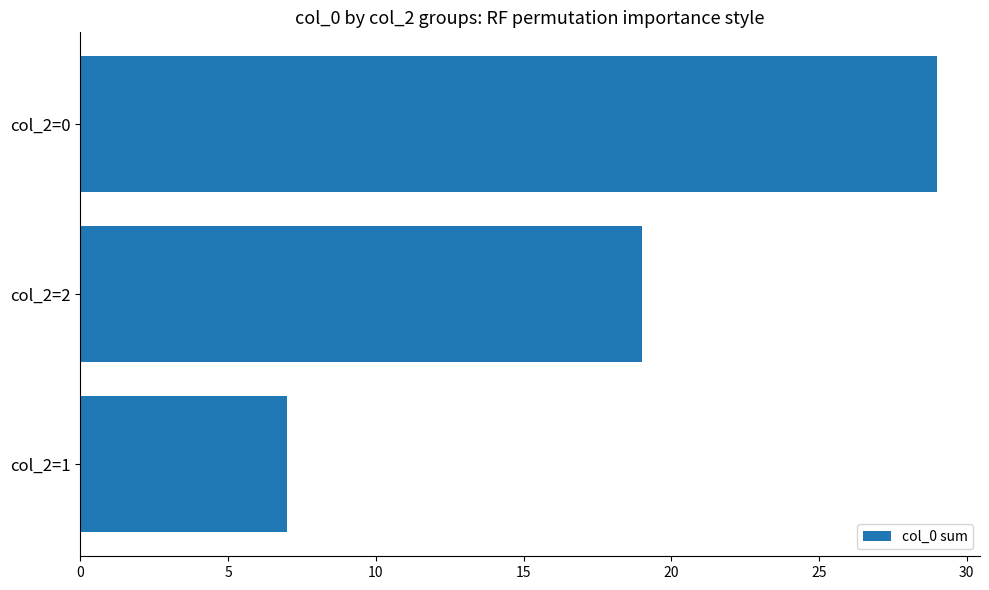

List the labels in order of value, smallest first.

col_2=1, col_2=2, col_2=0